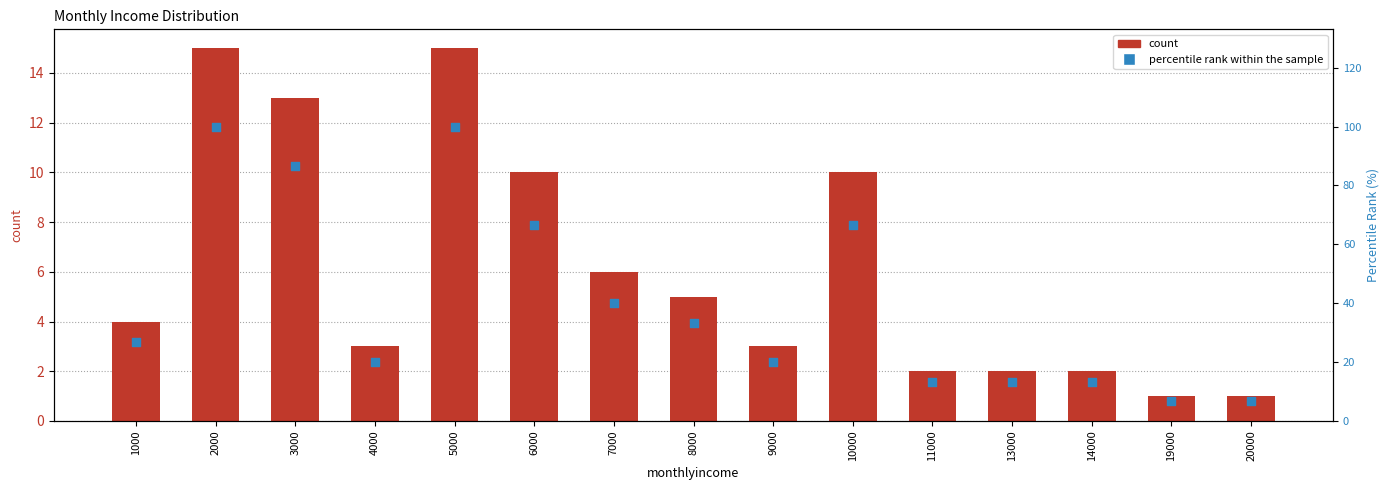

Is the value of percentile rank within the sample at 13000 greater than the value of count at 3000?

Yes